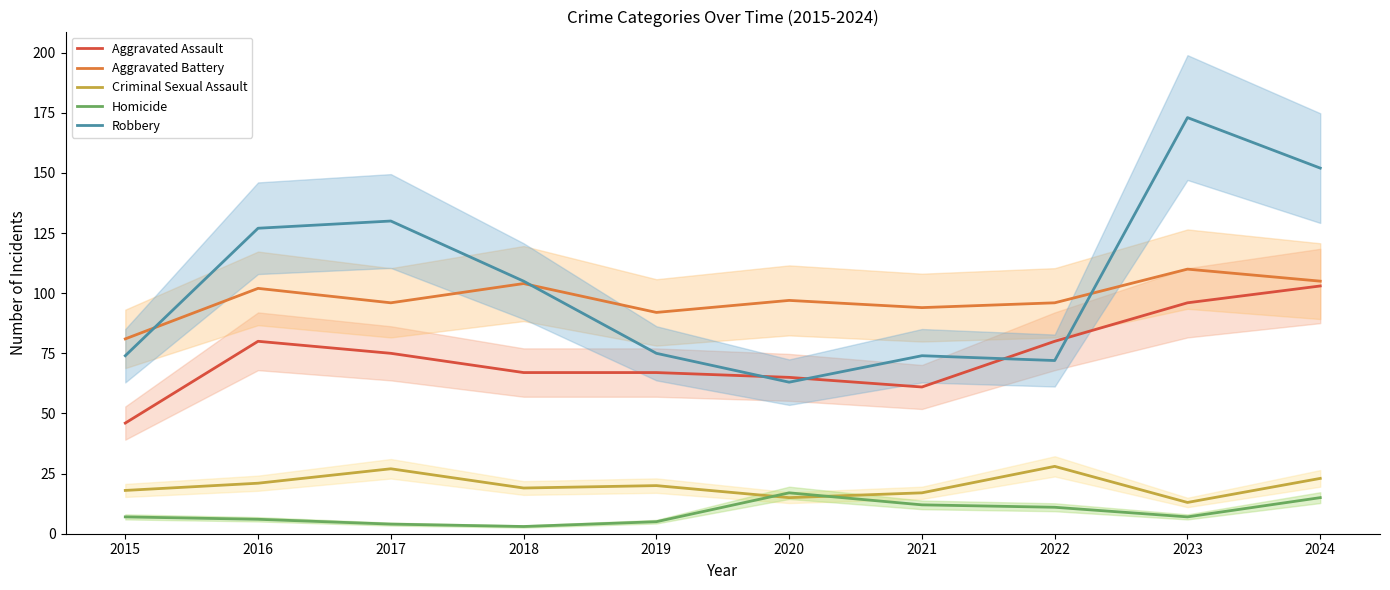

Where does the Homicide series first go above 7?

2020